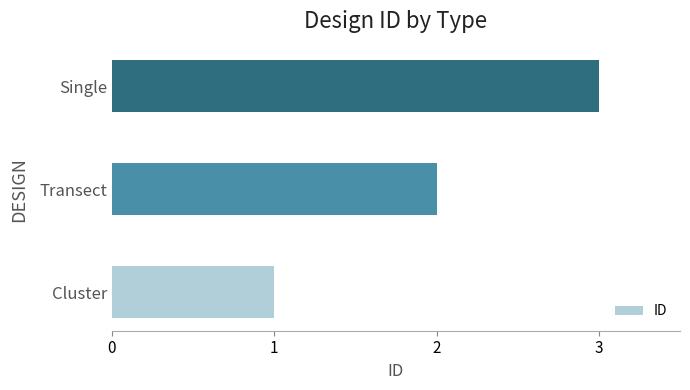

What is the sum of the values at Transect and Single?

5